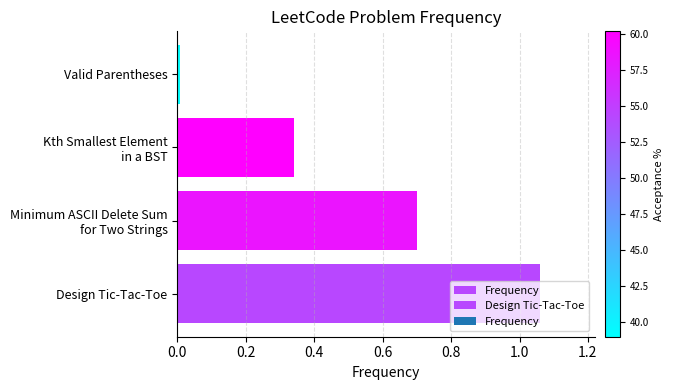

Reading left to right, list all the values displayed in this chart.

1.1	0.7	0.3	0.0